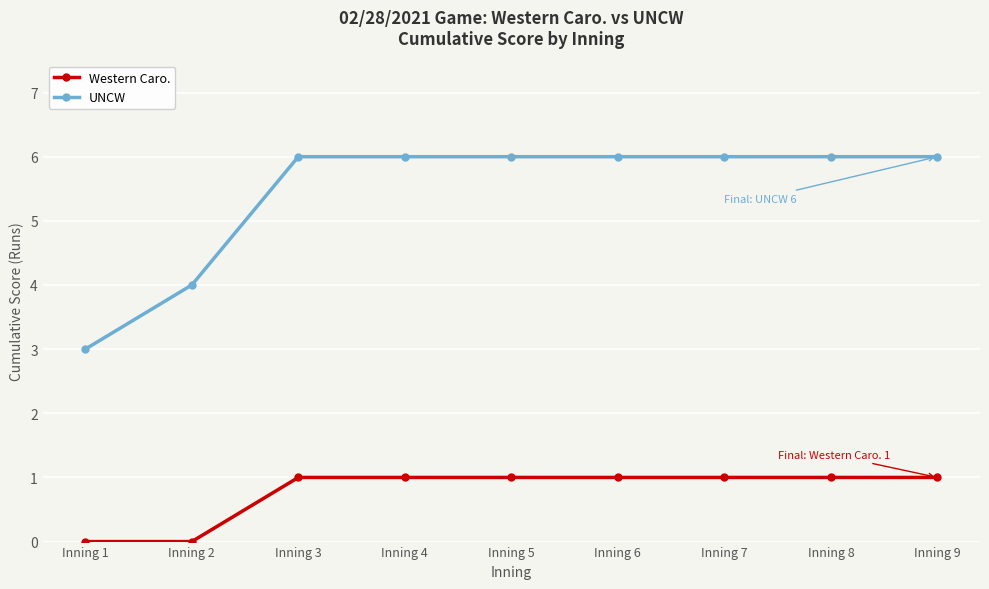

Rank the series by their average value, from lowest to highest.

Western Caro., UNCW